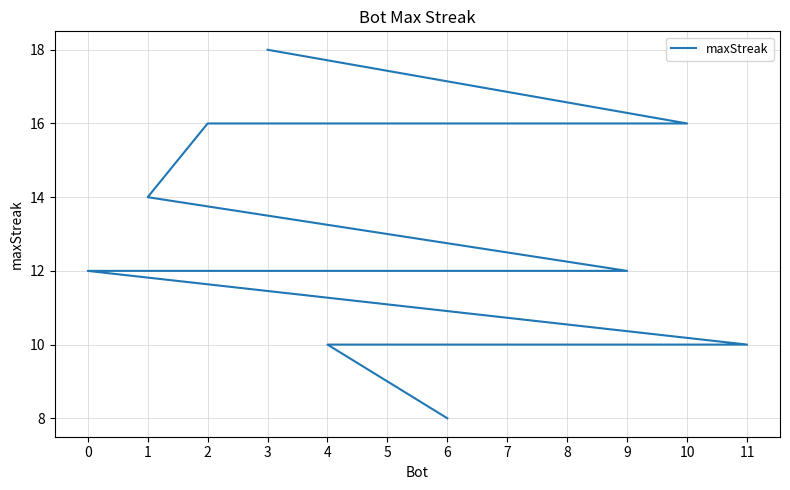

What is the ratio of the value at 8 to the value at 0?

0.8